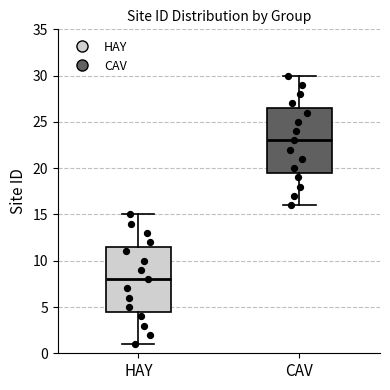

Where is the upper edge of the box for CAV on the y-axis? The values are not printed on the chart, so give them approximately, as read against the axis.

26.5